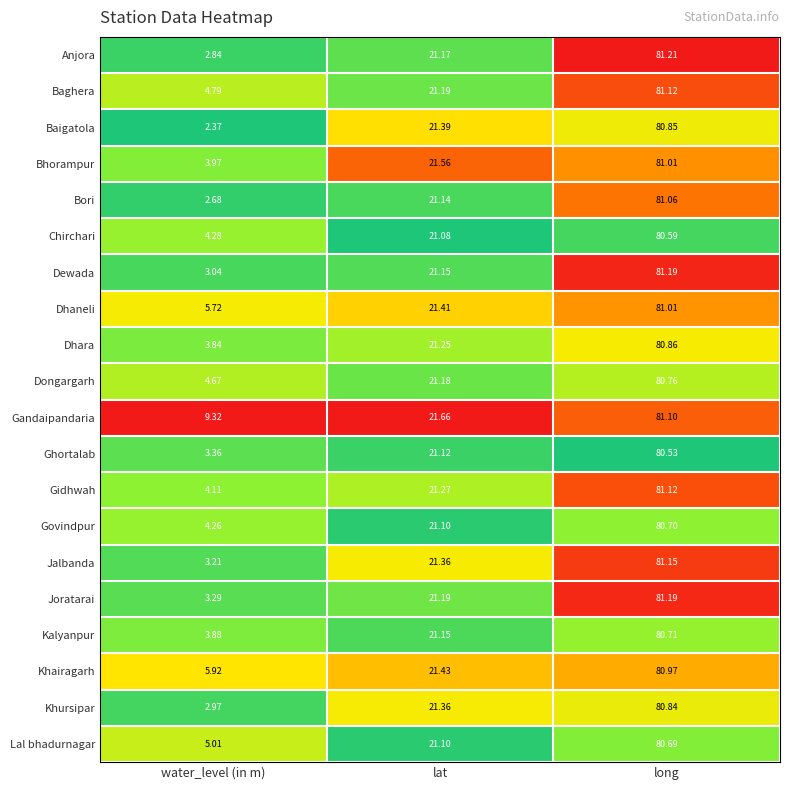

List the labels in order of Govindpur value, largest first.

long, lat, water_level (in m)